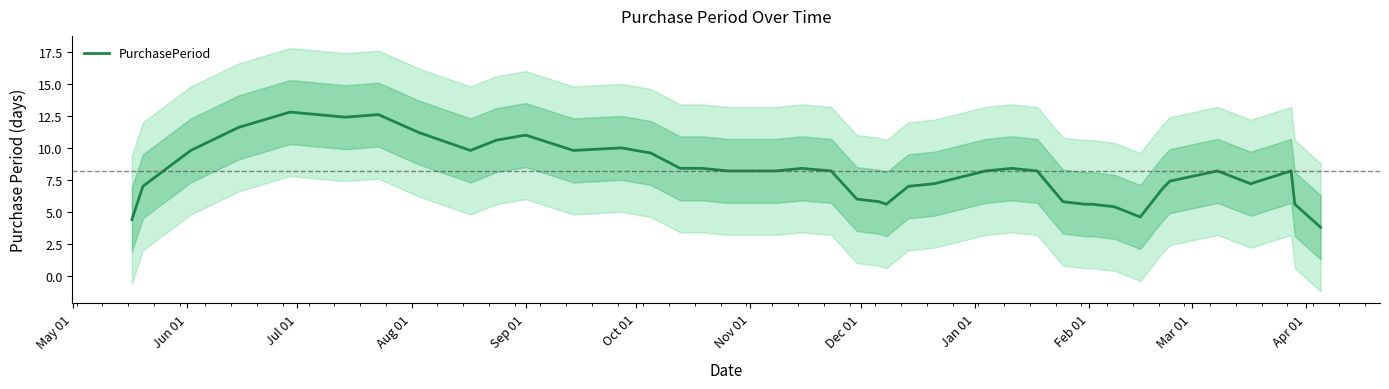

What is the minimum value for PurchasePeriod?

3.8